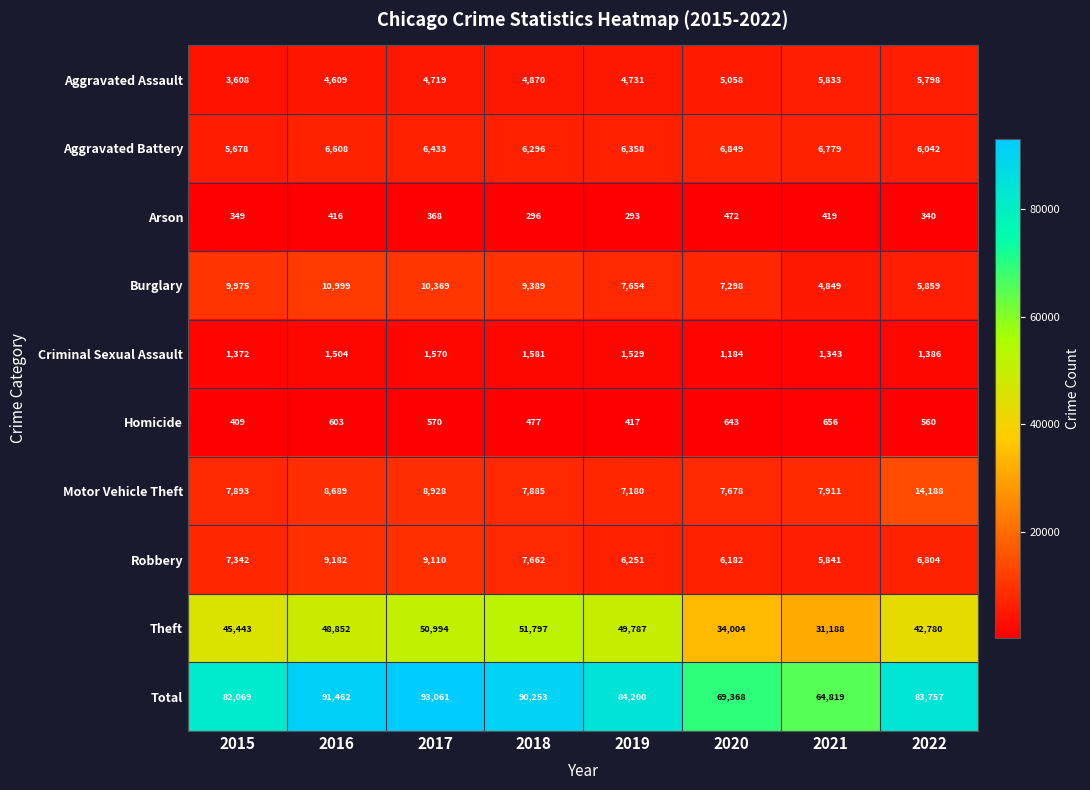

The value of Criminal Sexual Assault at 2015 is 1372. True or false?

True